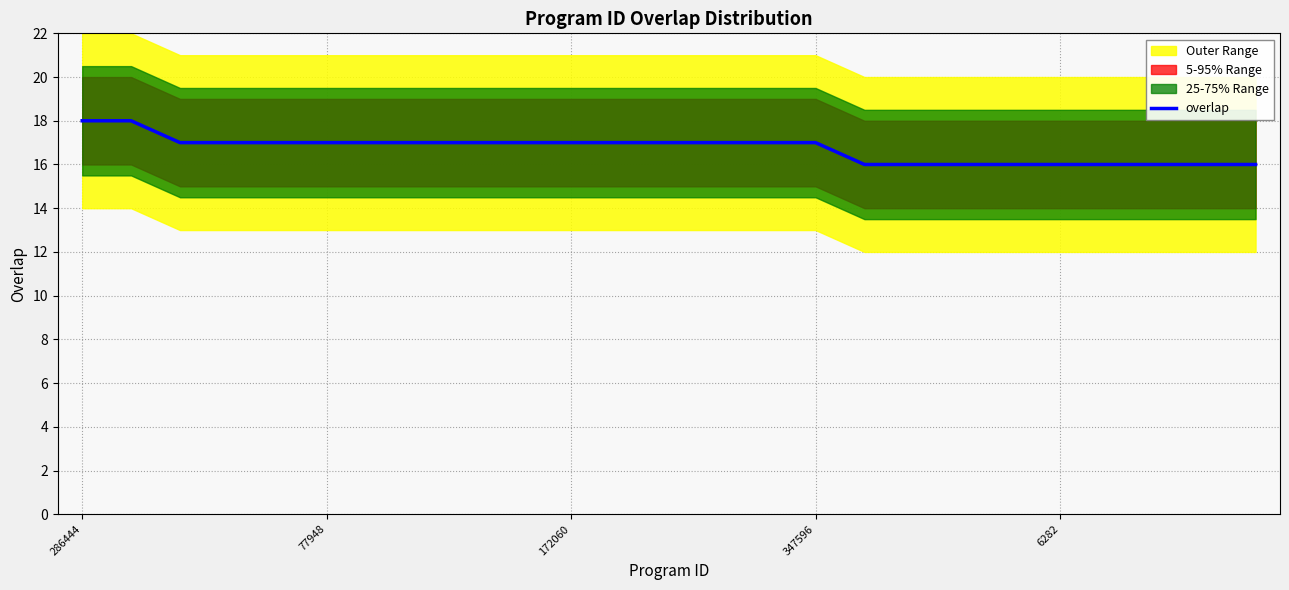

Reading left to right, list all the values displayed in this chart.

18	18	17	17	17	17	17	17	17	17	17	17	17	17	17	17	16	16	16	16	16	16	16	16	16